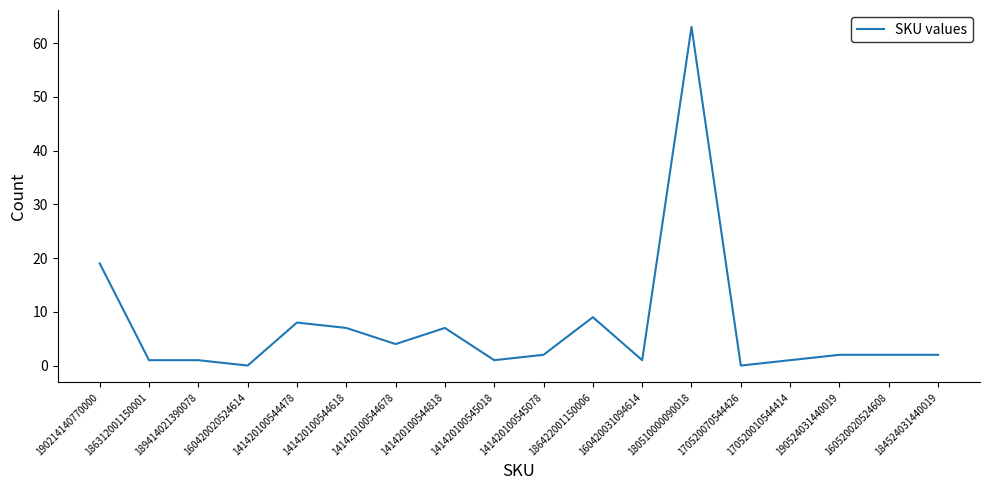

What is the difference between the maximum and minimum values?

63